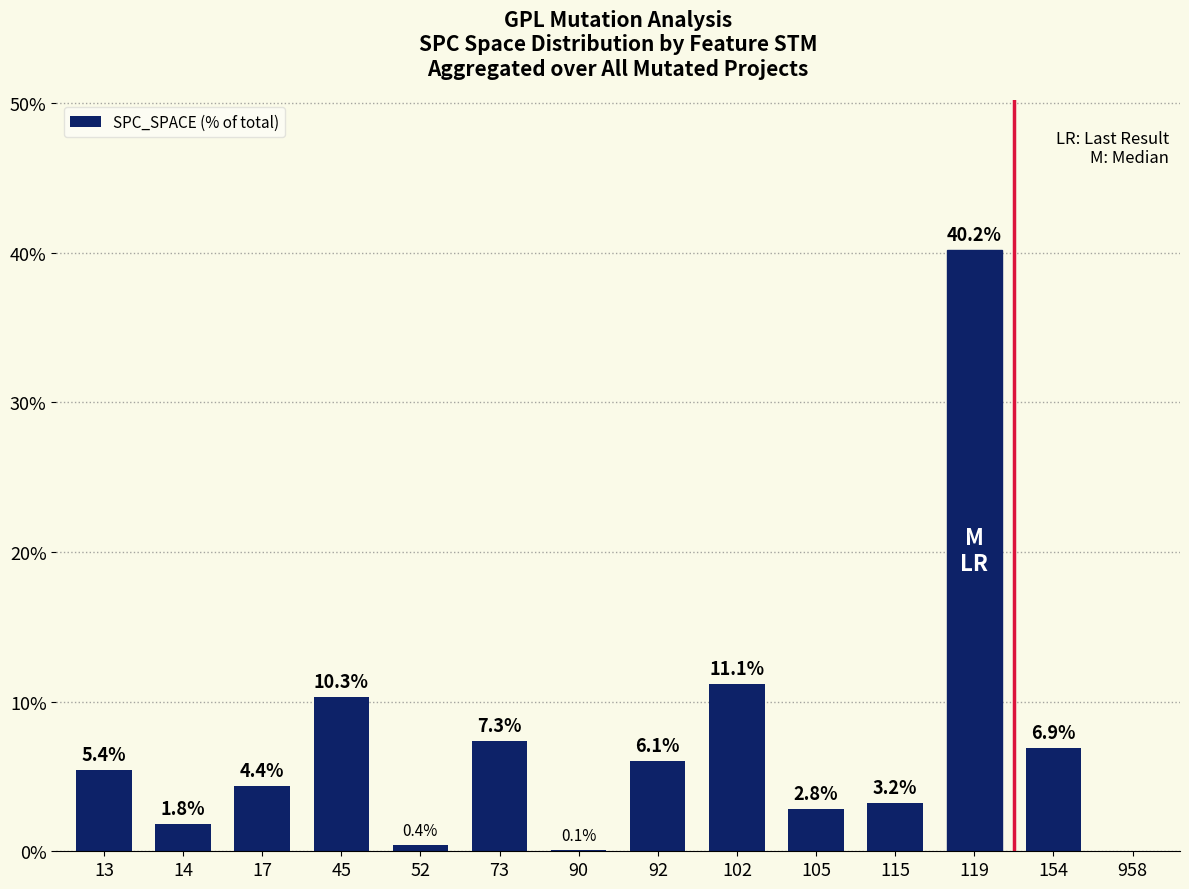

The chart shows a value of 10.3 at 45. True or false?

True